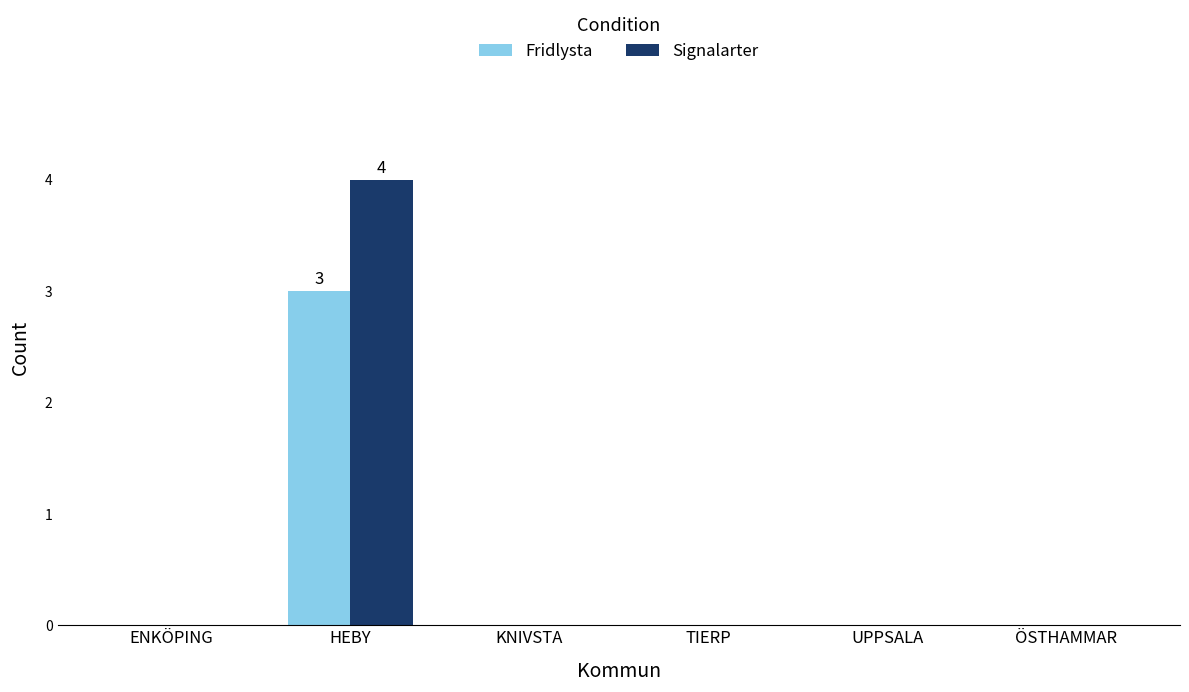

Reading left to right, list all the values displayed in this chart.

Fridlysta: ENKÖPING=0	HEBY=3	KNIVSTA=0	TIERP=0	UPPSALA=0	ÖSTHAMMAR=0
Signalarter: ENKÖPING=0	HEBY=4	KNIVSTA=0	TIERP=0	UPPSALA=0	ÖSTHAMMAR=0